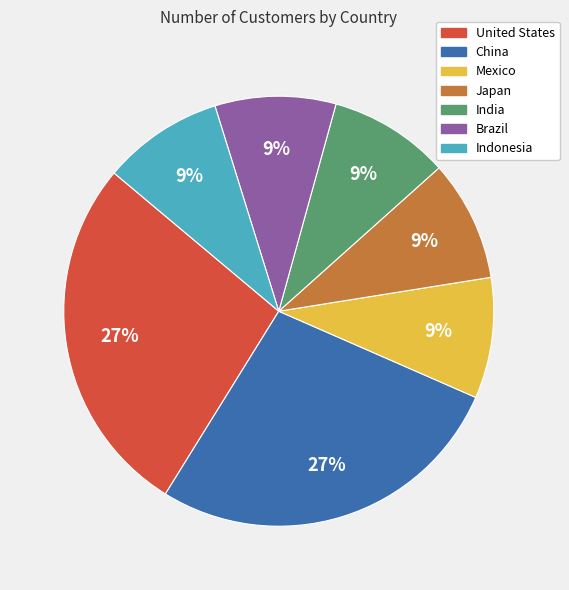

To the nearest percent, what is the average slice percentage?

14%